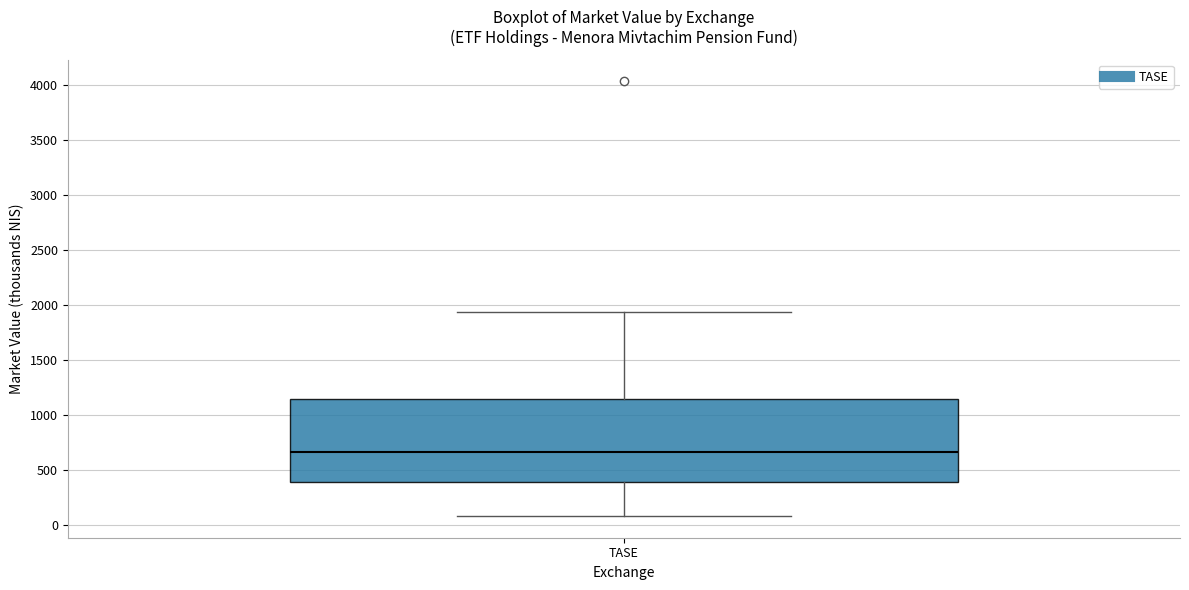

Transcribe this box plot: give where the median line is, the range the box spans, and where the two whiskers end, as read against the y-axis. The values are not printed on the chart, so give them approximately, as read against the axis.

median 650, box 400 to 1150, whiskers 100 to 1950